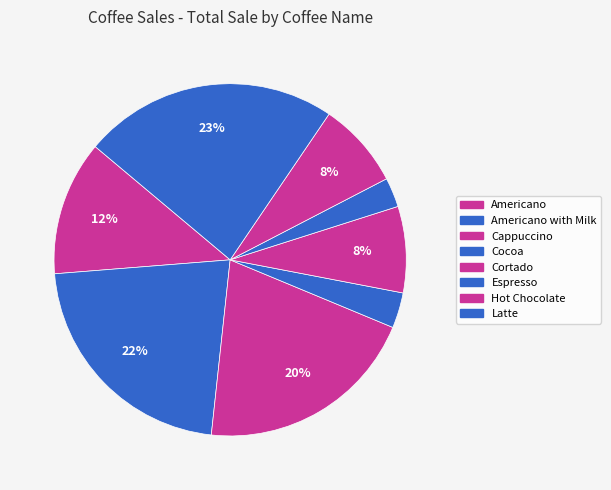

Is there a majority slice in this chart?

No